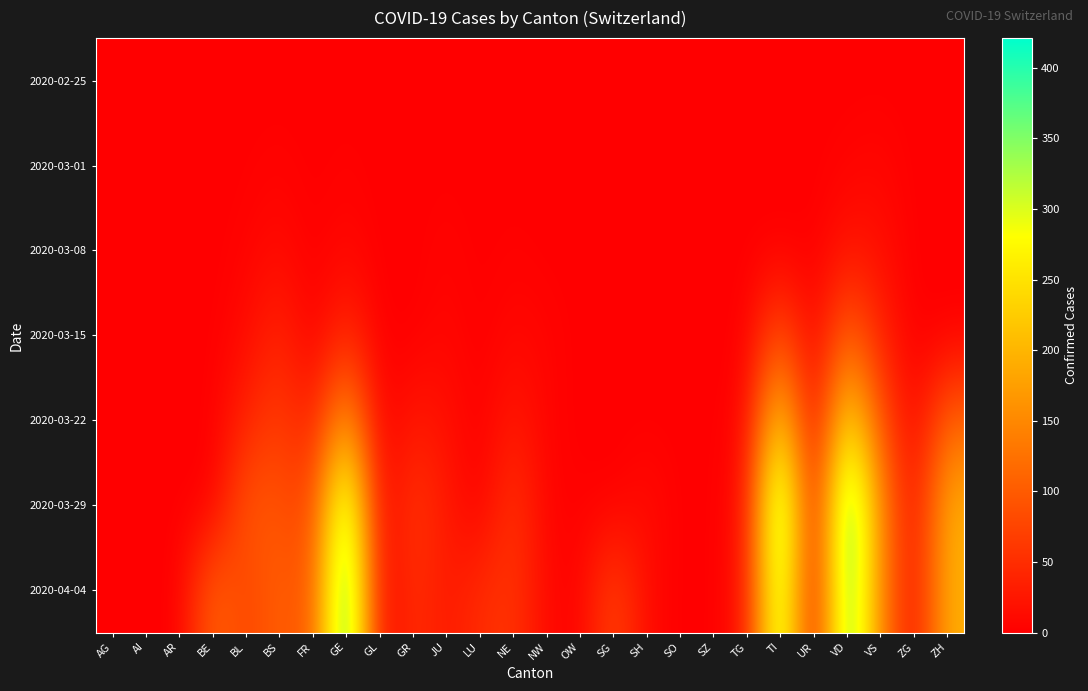

At which category is the sum across all series the highest?

VD